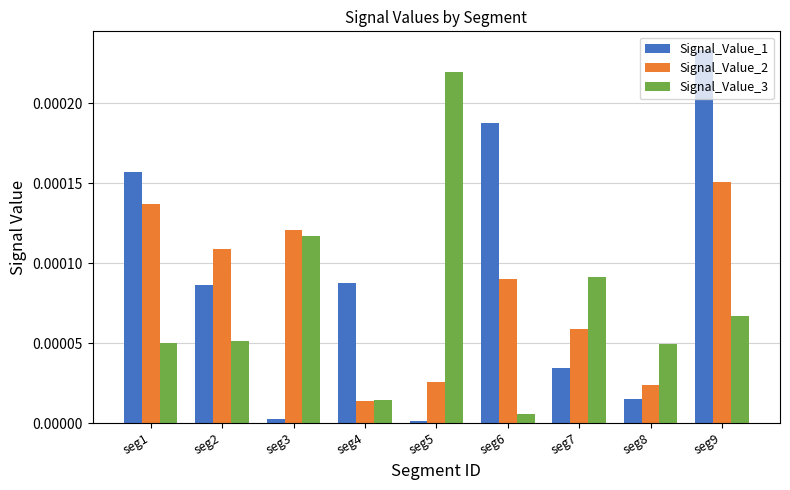

How many series are shown in this chart?

3